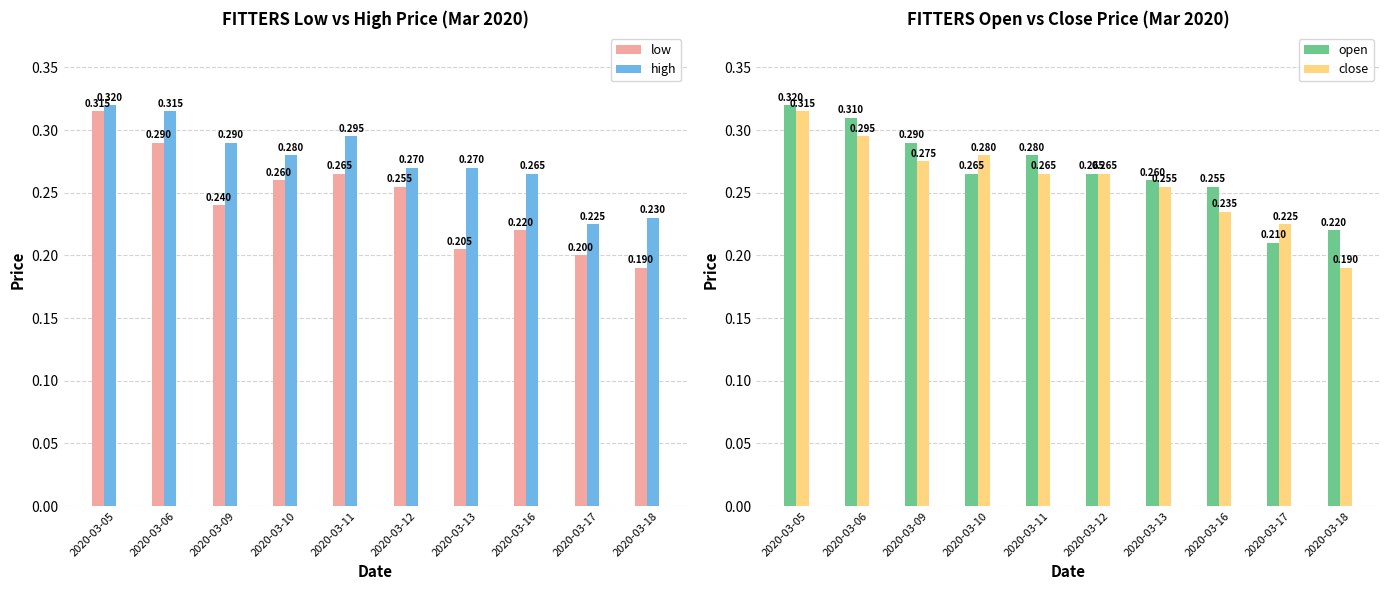

Is the value of close at 2020-03-17 greater than the value of open at 2020-03-18?

Yes